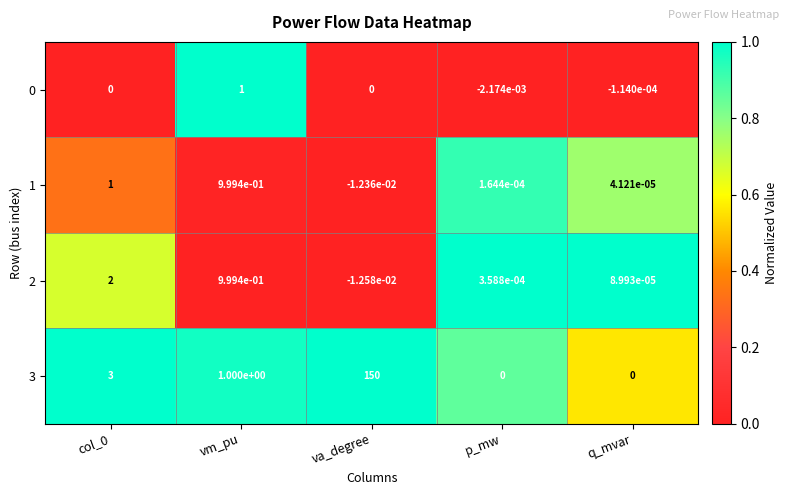

Is it true that 3 equals -69.9 at q_mvar?

False